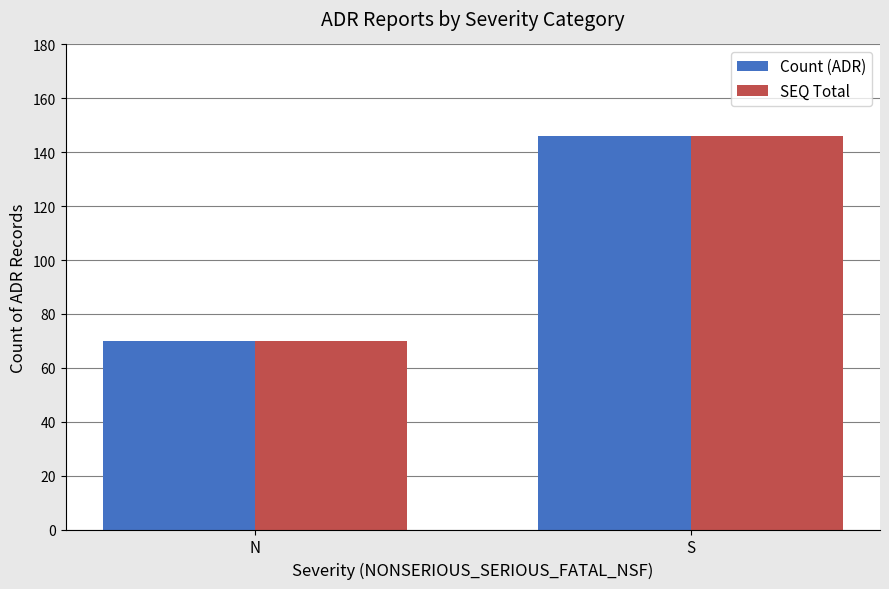

Is the value of SEQ Total at S greater than the value of Count (ADR) at N?

Yes